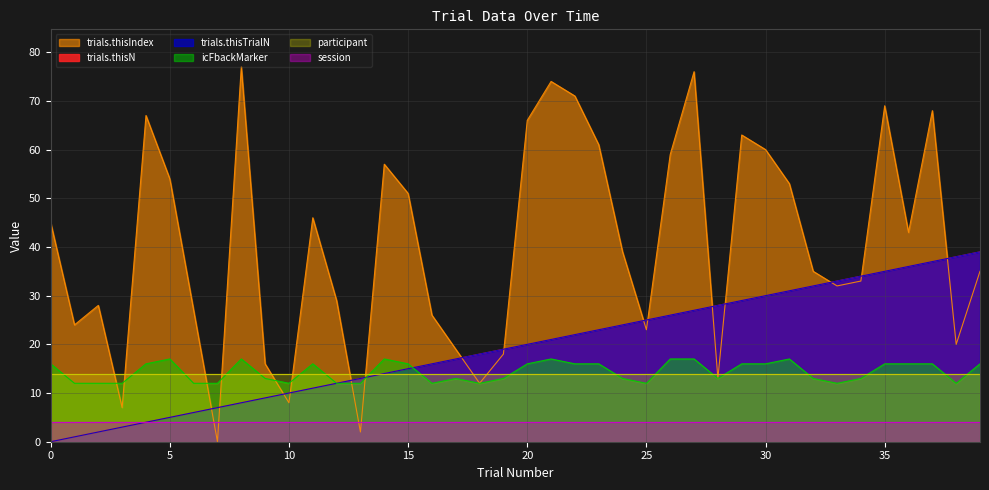

The trials.thisTrialN series shows 21 at 36. True or false?

False